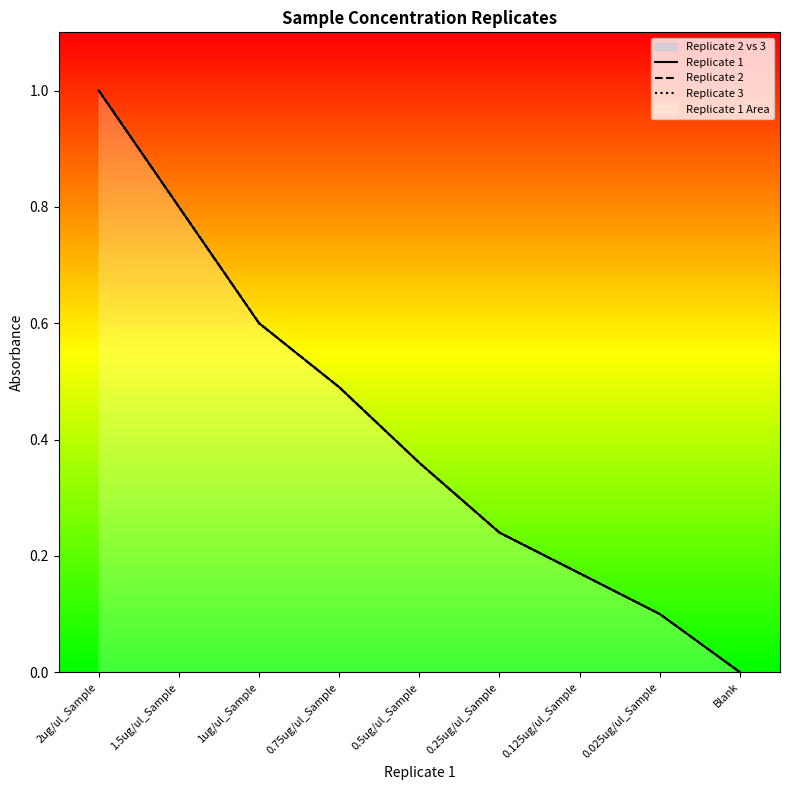

True or false: Replicate 2 has more than 1 interior local peaks.

False